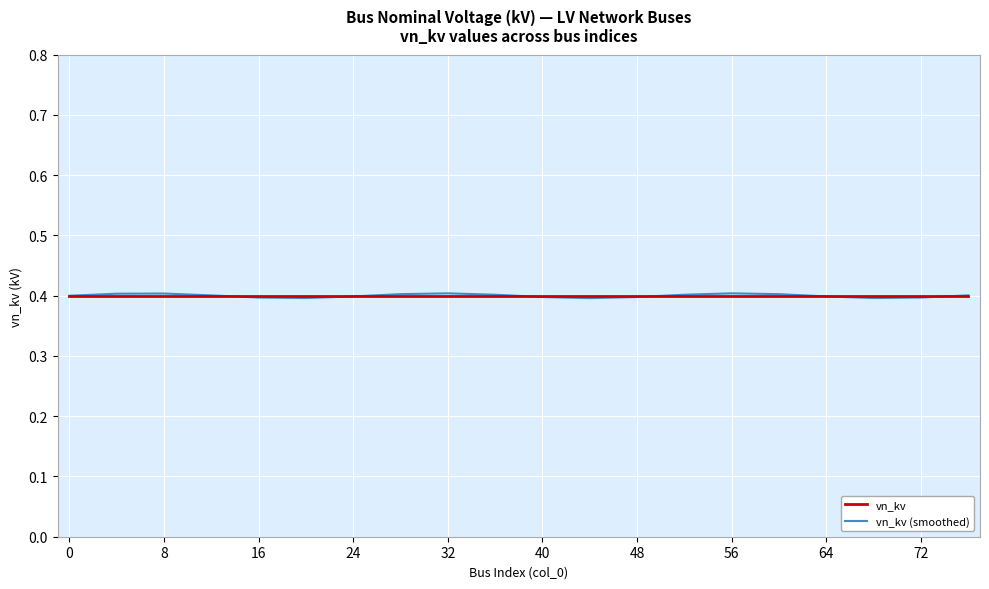

Which series has the widest spread of values?

vn_kv (smoothed)